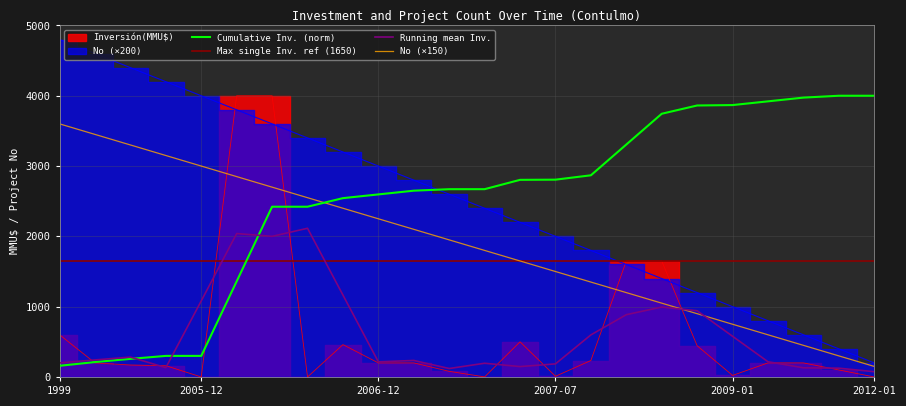

What is the minimum value for No (×150)?

150.0